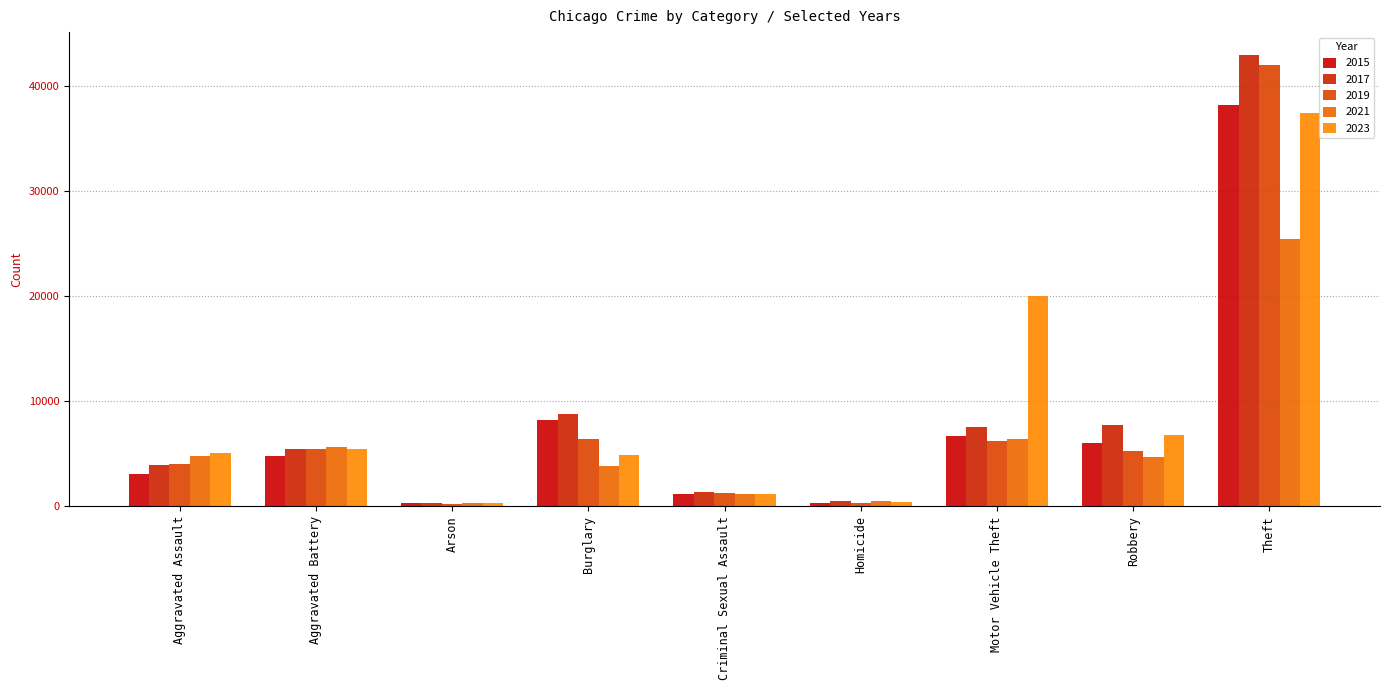

Are the bars grouped side by side (vs. stacked)?

Yes